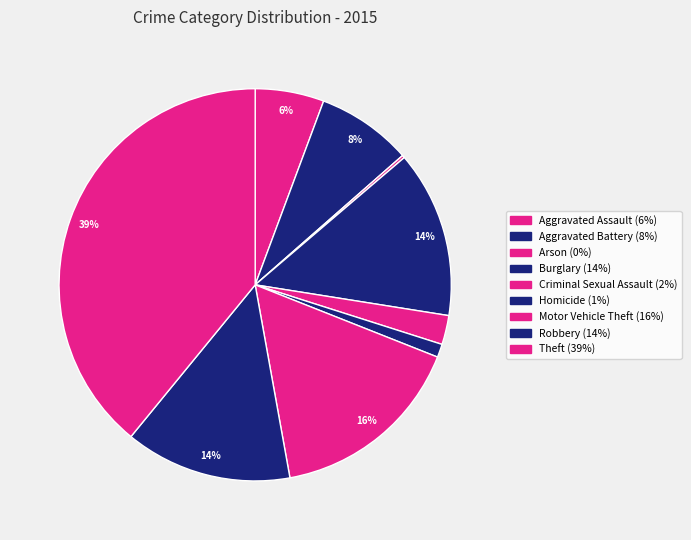

Which category has the smallest portion of the pie?

Arson